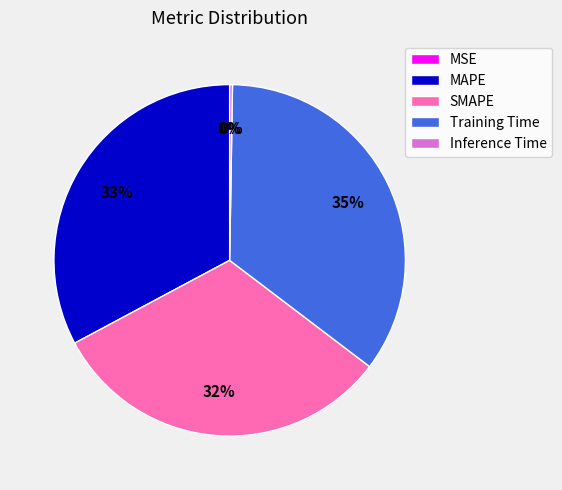

Between Training Time and MAPE, which is larger?

Training Time